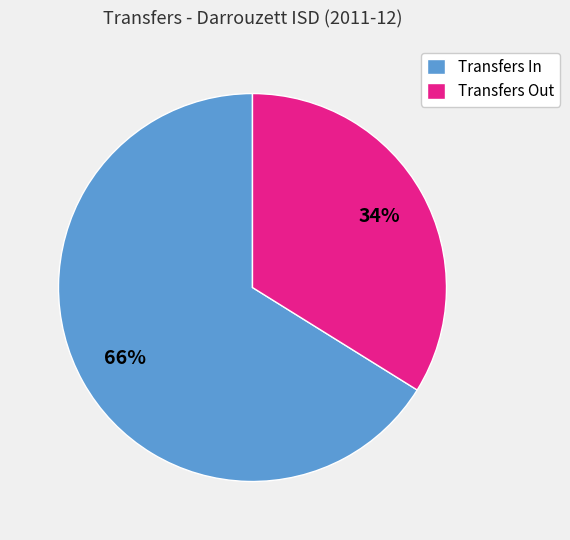

To the nearest percent, what is the difference between the largest and smallest slice percentages?

32%